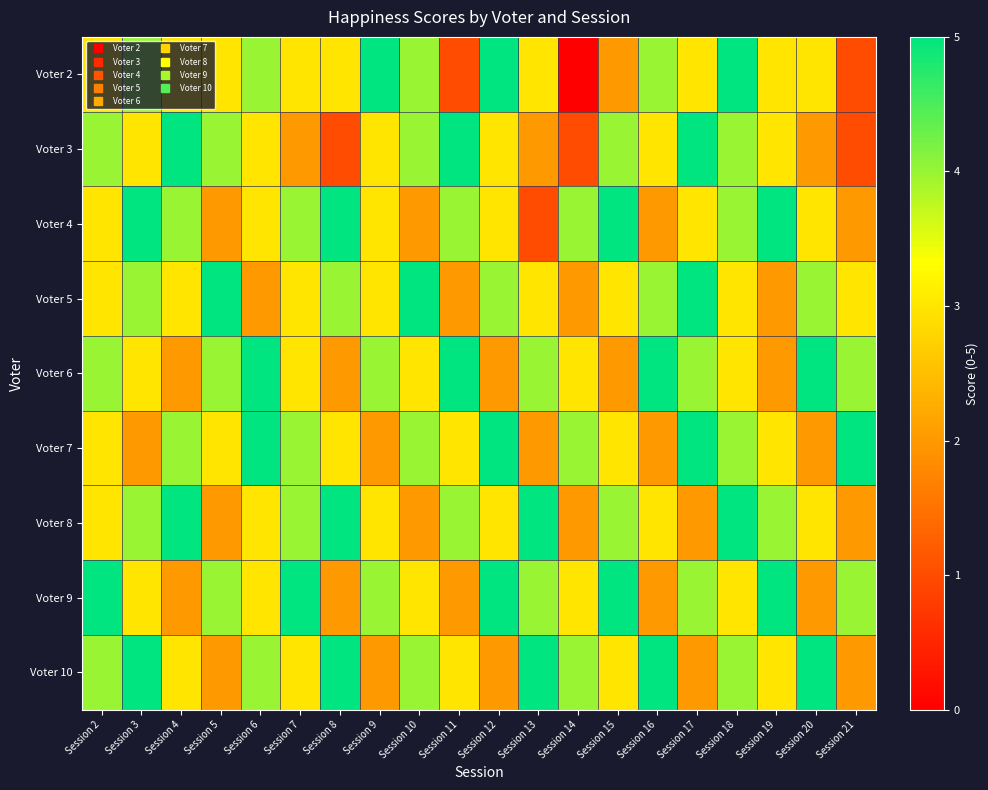

Reading left to right, transcribe all the data shown in this chart.

Voter 2: Session 2=3	Session 3=4	Session 4=3	Session 5=3	Session 6=4	Session 7=3	Session 8=3	Session 9=5	Session 10=4	Session 11=1	Session 12=5	Session 13=3	Session 14=0	Session 15=2	Session 16=4	Session 17=3	Session 18=5	Session 19=3	Session 20=3	Session 21=1
Voter 3: Session 2=4	Session 3=3	Session 4=5	Session 5=4	Session 6=3	Session 7=2	Session 8=1	Session 9=3	Session 10=4	Session 11=5	Session 12=3	Session 13=2	Session 14=1	Session 15=4	Session 16=3	Session 17=5	Session 18=4	Session 19=3	Session 20=2	Session 21=1
Voter 4: Session 2=3	Session 3=5	Session 4=4	Session 5=2	Session 6=3	Session 7=4	Session 8=5	Session 9=3	Session 10=2	Session 11=4	Session 12=3	Session 13=1	Session 14=4	Session 15=5	Session 16=2	Session 17=3	Session 18=4	Session 19=5	Session 20=3	Session 21=2
Voter 5: Session 2=3	Session 3=4	Session 4=3	Session 5=5	Session 6=2	Session 7=3	Session 8=4	Session 9=3	Session 10=5	Session 11=2	Session 12=4	Session 13=3	Session 14=2	Session 15=3	Session 16=4	Session 17=5	Session 18=3	Session 19=2	Session 20=4	Session 21=3
Voter 6: Session 2=4	Session 3=3	Session 4=2	Session 5=4	Session 6=5	Session 7=3	Session 8=2	Session 9=4	Session 10=3	Session 11=5	Session 12=2	Session 13=4	Session 14=3	Session 15=2	Session 16=5	Session 17=4	Session 18=3	Session 19=2	Session 20=5	Session 21=4
Voter 7: Session 2=3	Session 3=2	Session 4=4	Session 5=3	Session 6=5	Session 7=4	Session 8=3	Session 9=2	Session 10=4	Session 11=3	Session 12=5	Session 13=2	Session 14=4	Session 15=3	Session 16=2	Session 17=5	Session 18=4	Session 19=3	Session 20=2	Session 21=5
Voter 8: Session 2=3	Session 3=4	Session 4=5	Session 5=2	Session 6=3	Session 7=4	Session 8=5	Session 9=3	Session 10=2	Session 11=4	Session 12=3	Session 13=5	Session 14=2	Session 15=4	Session 16=3	Session 17=2	Session 18=5	Session 19=4	Session 20=3	Session 21=2
Voter 9: Session 2=5	Session 3=3	Session 4=2	Session 5=4	Session 6=3	Session 7=5	Session 8=2	Session 9=4	Session 10=3	Session 11=2	Session 12=5	Session 13=4	Session 14=3	Session 15=5	Session 16=2	Session 17=4	Session 18=3	Session 19=5	Session 20=2	Session 21=4
Voter 10: Session 2=4	Session 3=5	Session 4=3	Session 5=2	Session 6=4	Session 7=3	Session 8=5	Session 9=2	Session 10=4	Session 11=3	Session 12=2	Session 13=5	Session 14=4	Session 15=3	Session 16=5	Session 17=2	Session 18=4	Session 19=3	Session 20=5	Session 21=2